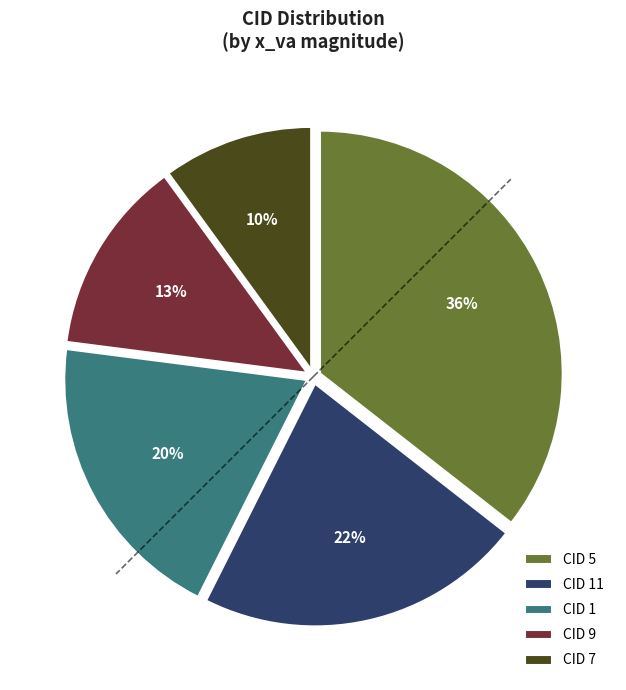

What is the ratio of the value at CID 9 to the value at CID 5?

0.4